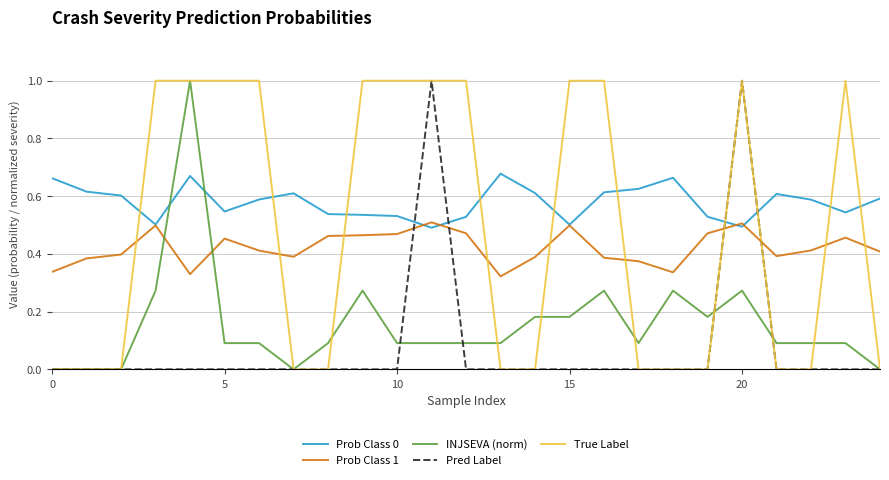

How many lines are shown in the chart?

5